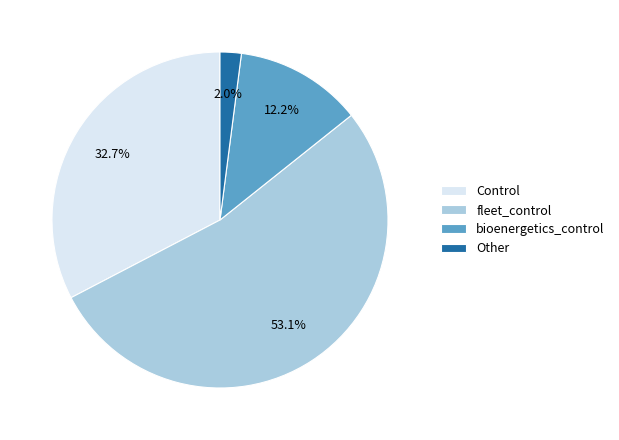

What is the majority slice?

fleet_control